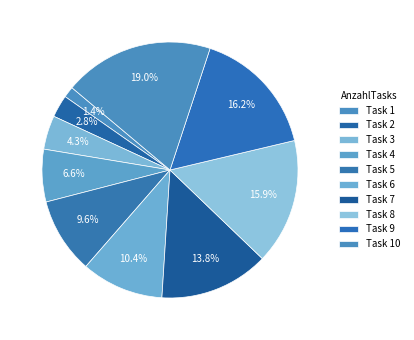

Which category has the biggest portion of the pie?

10